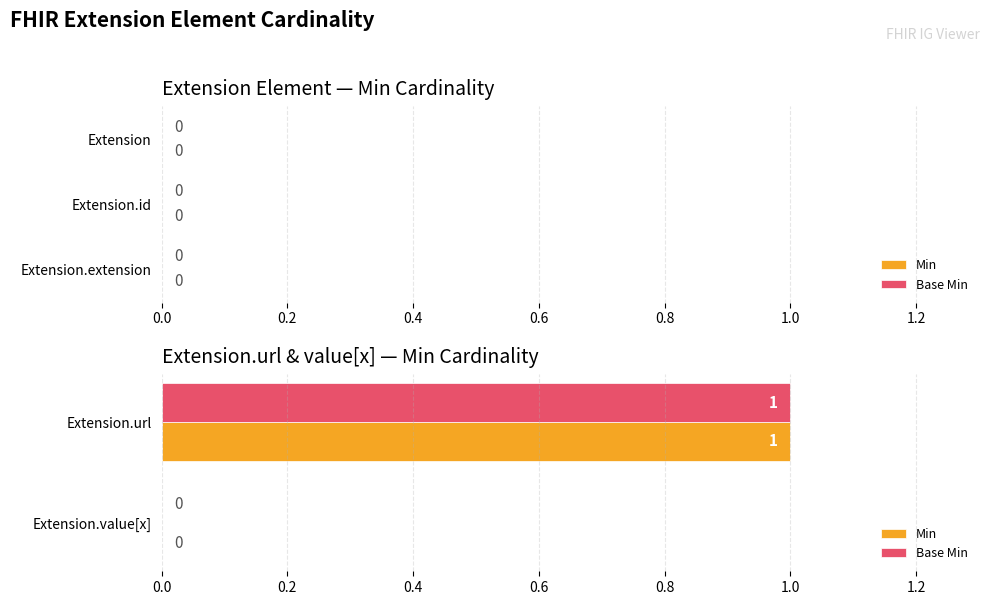

The value of Base Min at Extension.url is 1. True or false?

True